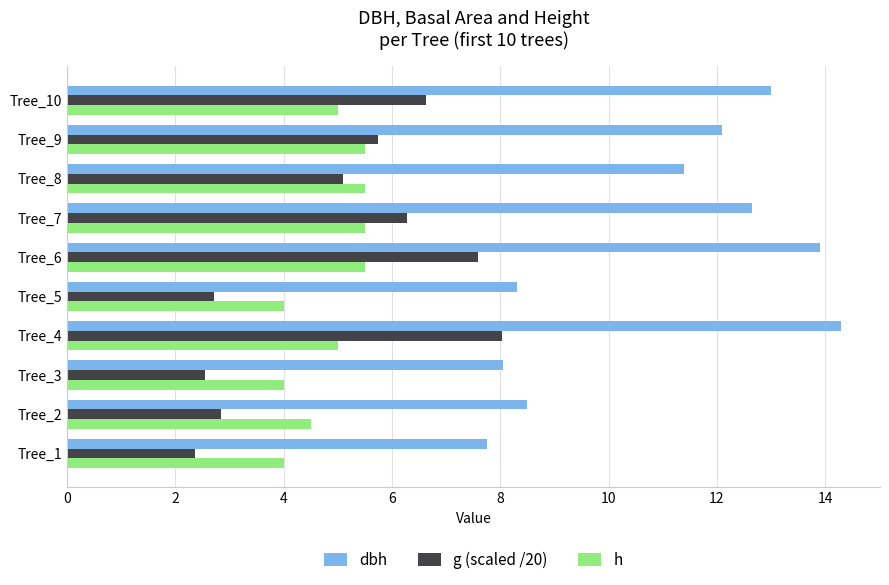

How many series are shown in this chart?

3